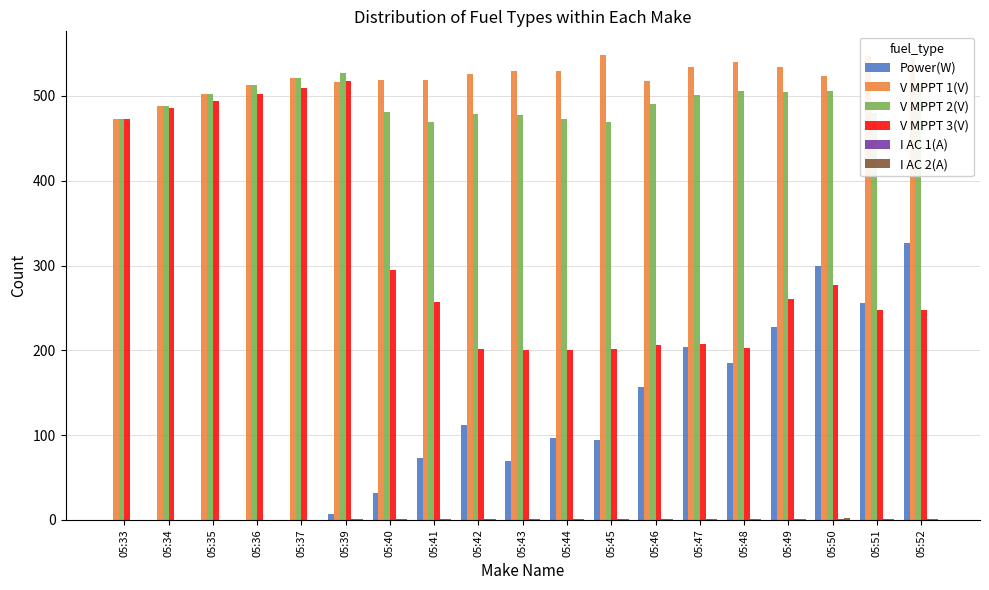

What is the greatest value displayed?

548.8